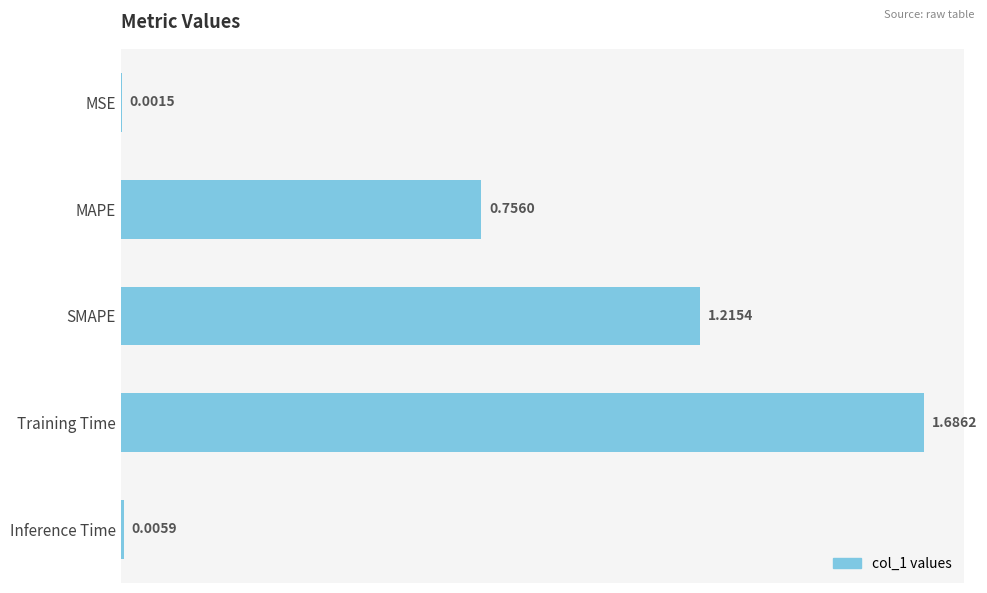

What is the sum of the values at SMAPE and Training Time?

2.9